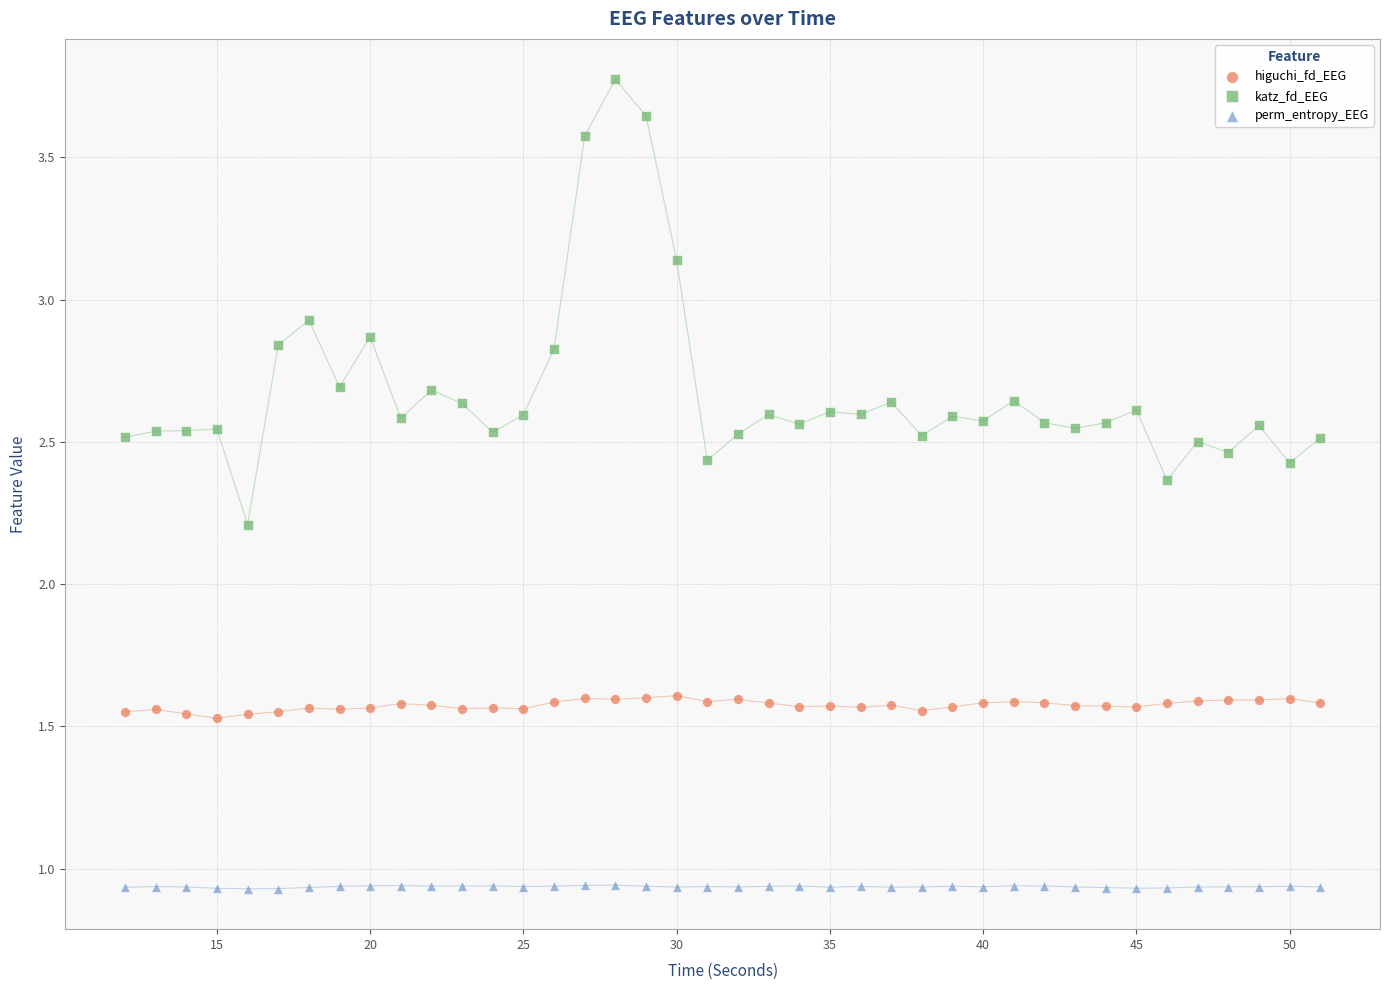

Which series reaches the maximum Y coordinate?

katz_fd_EEG